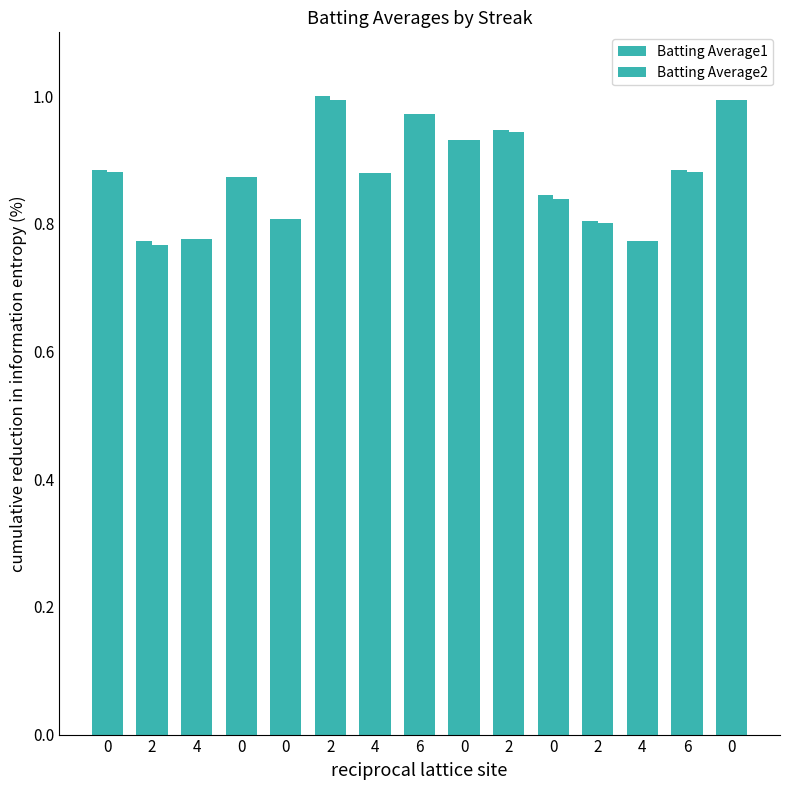

What is the difference between the maximum and minimum values in the Batting Average2 series?

0.2